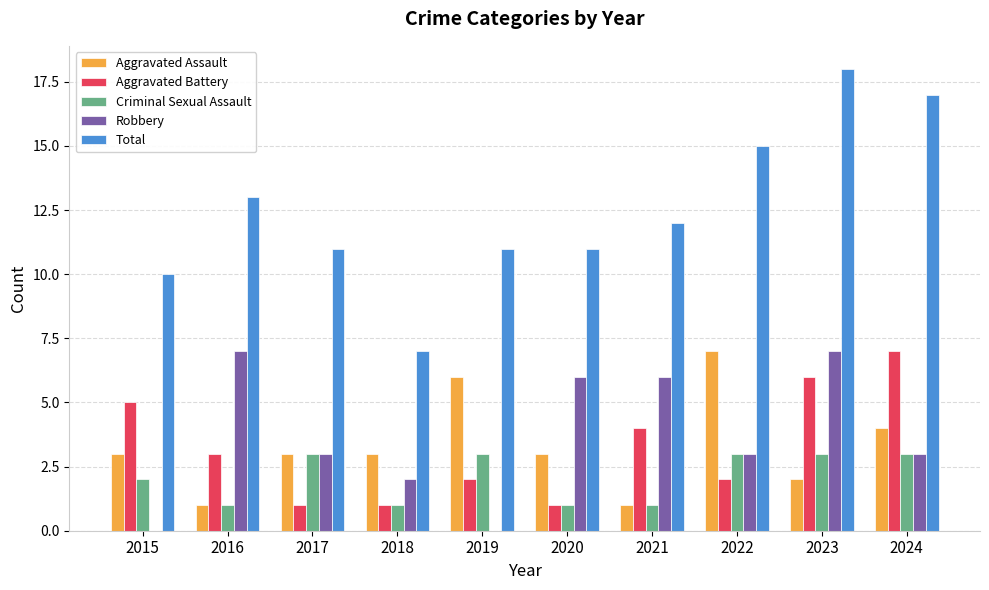

How many groups of bars are there?

10